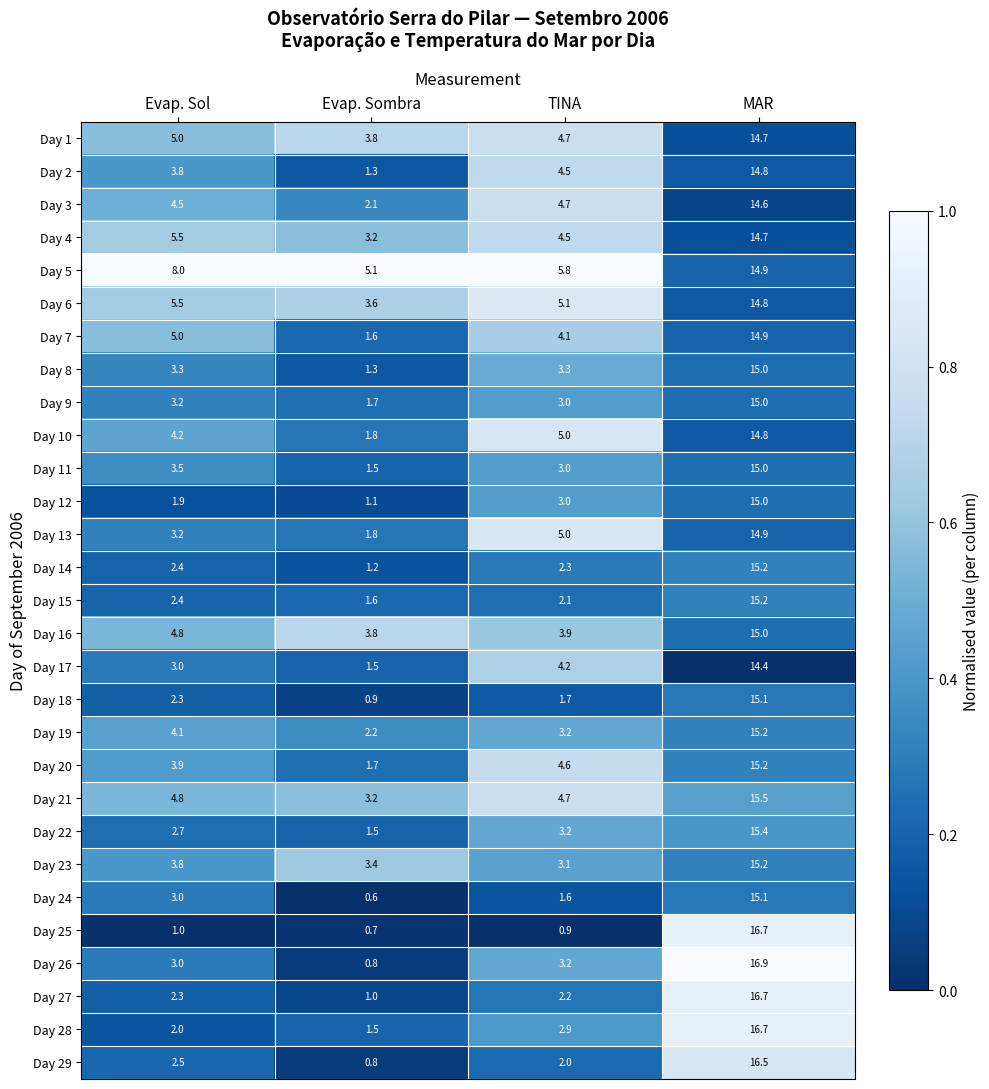

The value of Day 4 at Evap. Sol is 3.4. True or false?

False